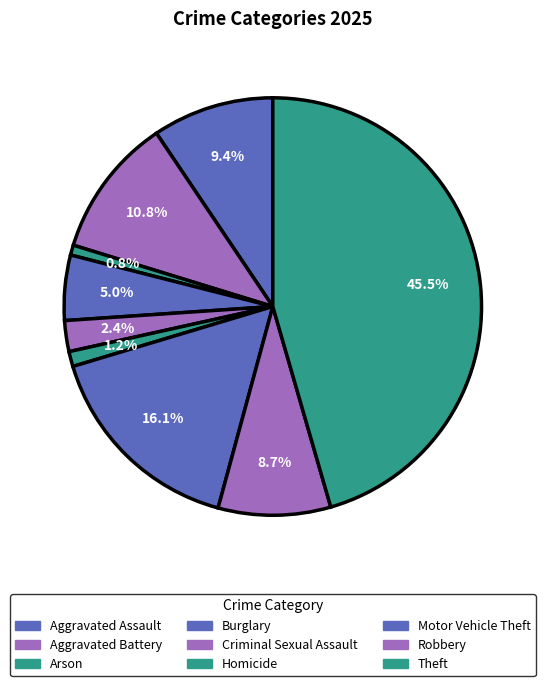

Does Motor Vehicle Theft account for over 50% of the chart?

No